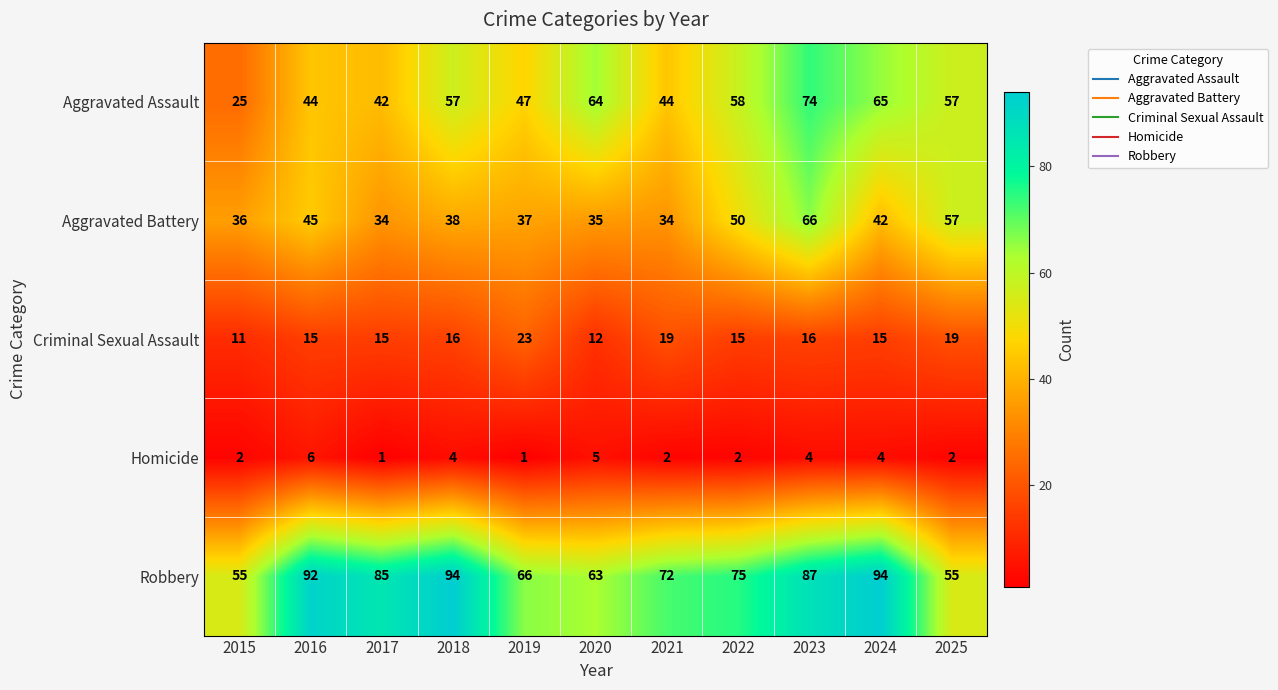

Which category has the highest value in the Criminal Sexual Assault series?

2019